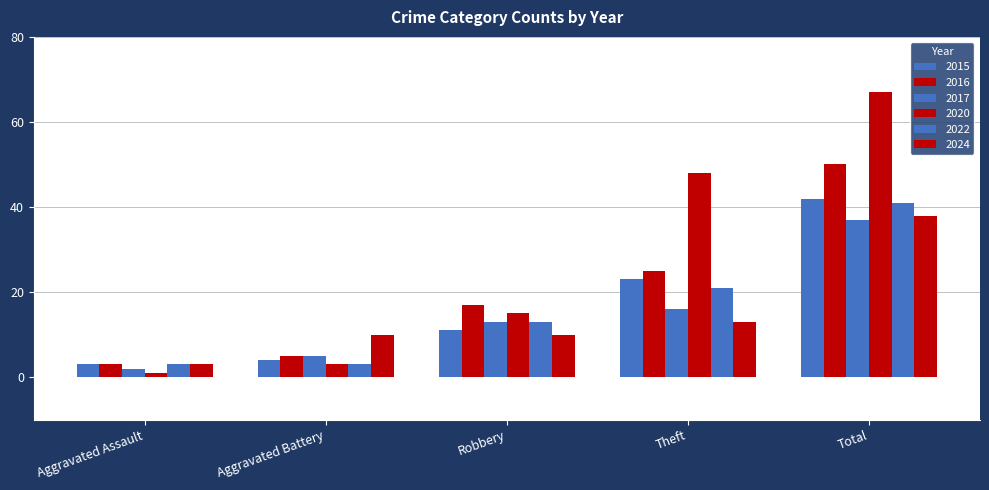

Which series changed the most between Theft and Total?

2016